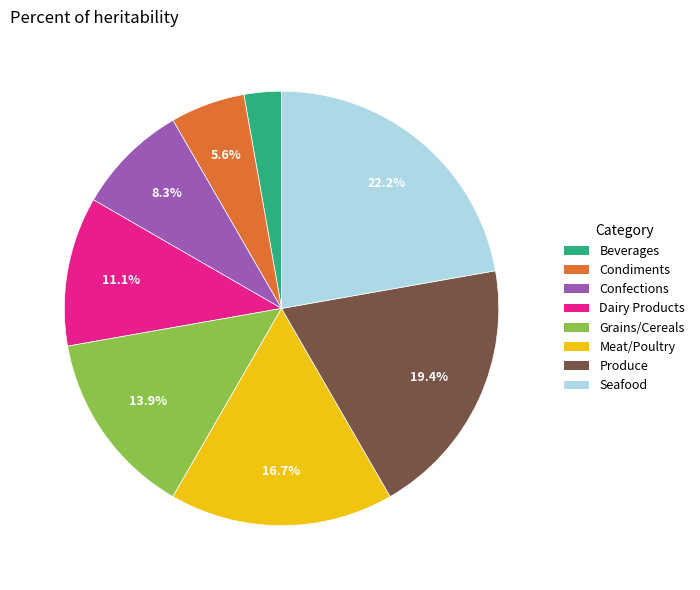

What percentage is NOT represented by Confections?

91.7%